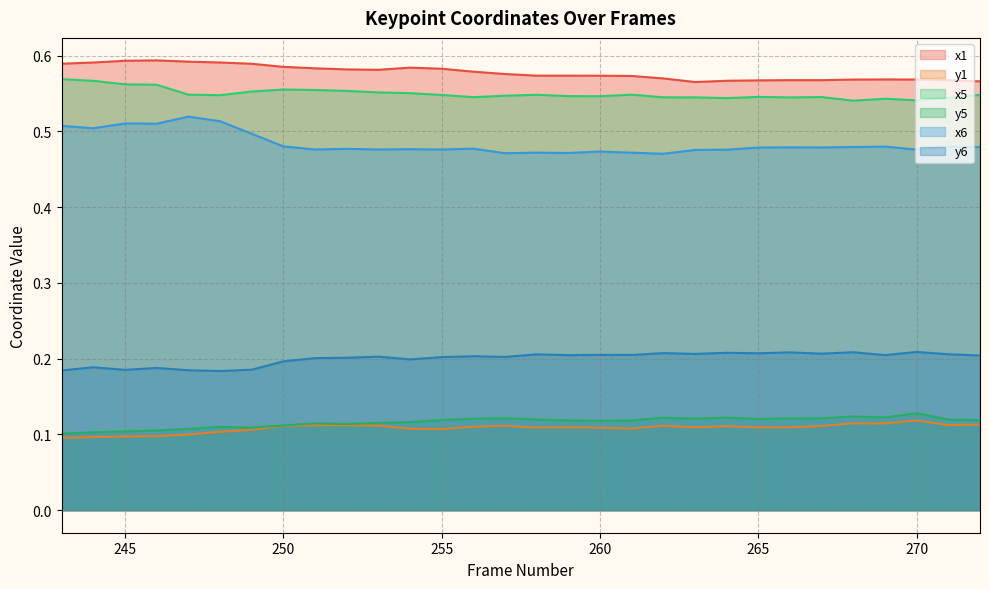

What is the sum of the x1 values at 268 and 256?

1.1